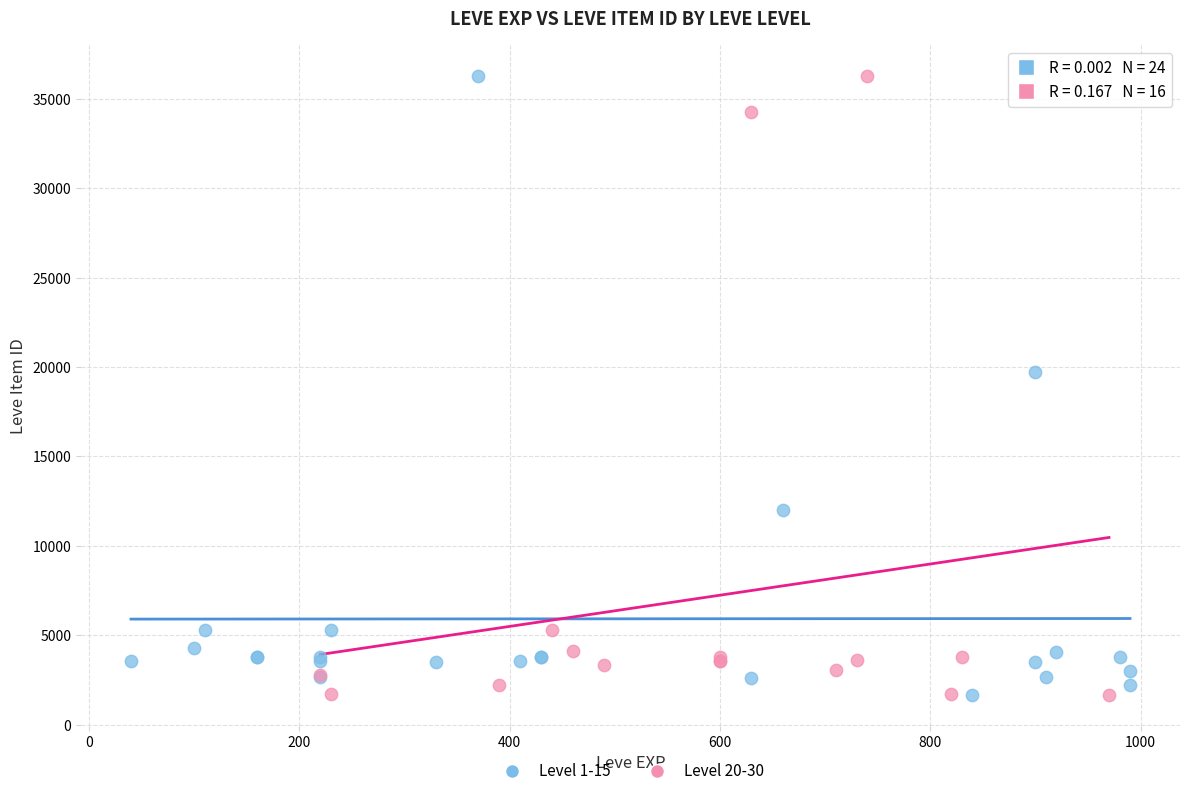

What are all the series names shown in the legend?

Level 1-15, Level 20-30